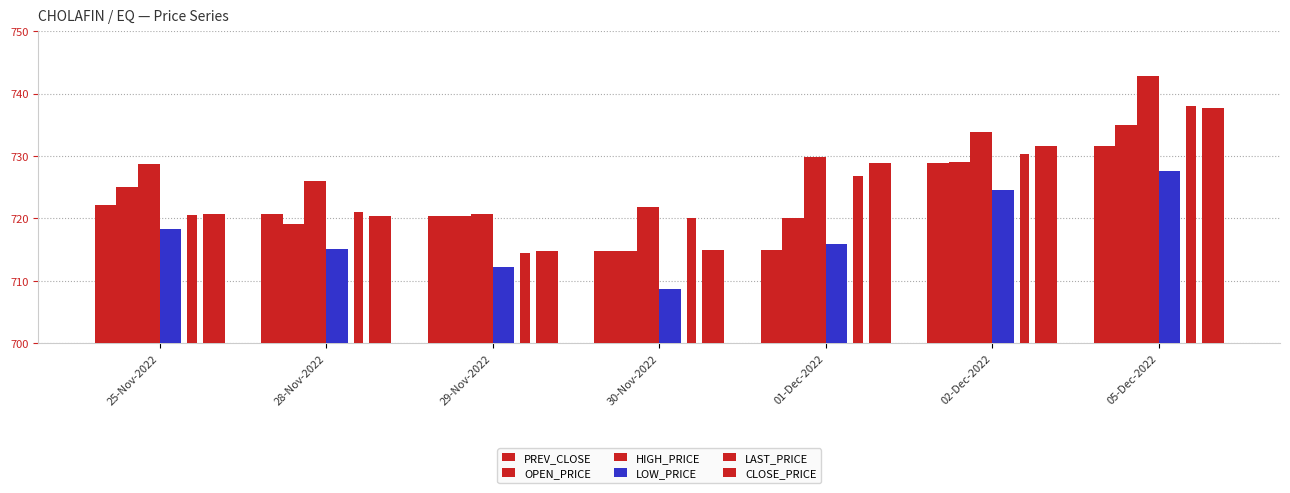

Which series has the largest range (max minus min)?

LAST_PRICE